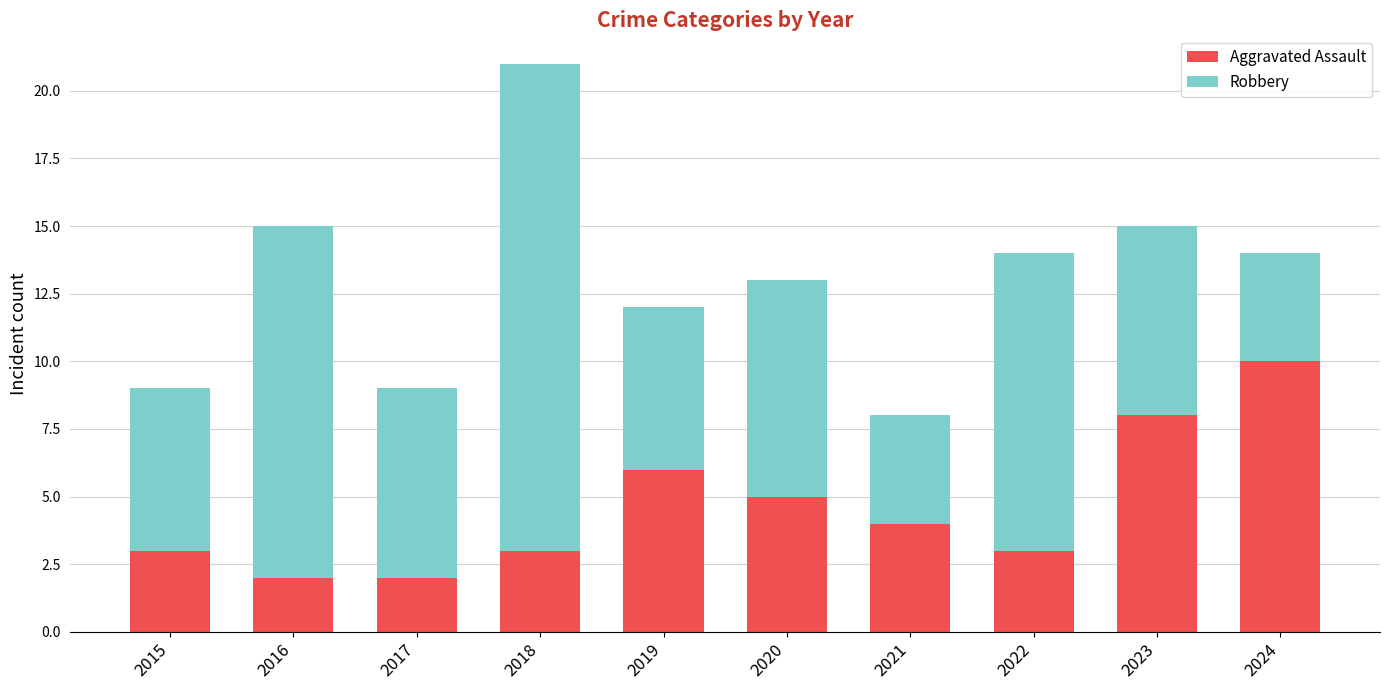

What value does the Aggravated Assault series have at 2015?

3